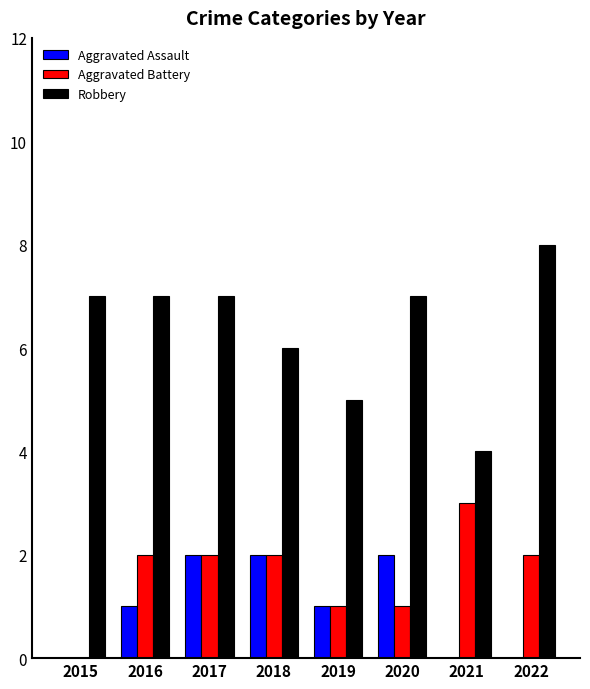

What are all the series names shown in the legend?

Aggravated Assault, Aggravated Battery, Robbery